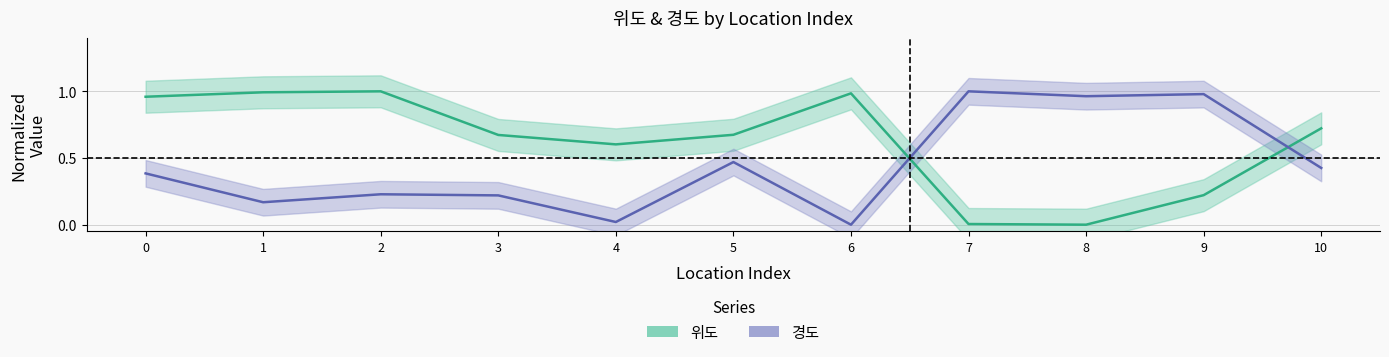

Where is the first local maximum for 위도?

2